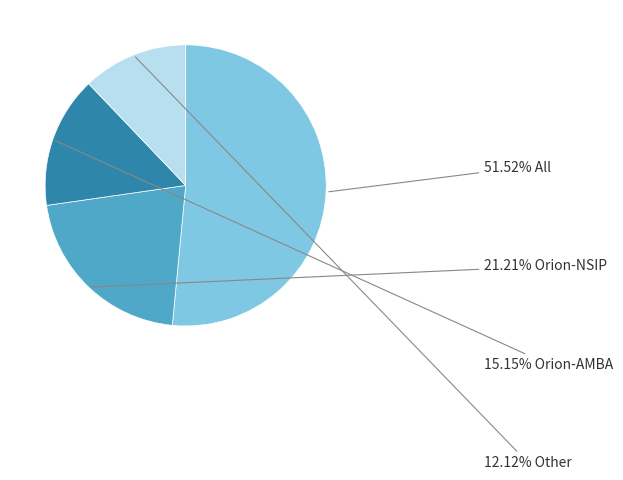

Is there any slice that represents more than half of the pie?

Yes